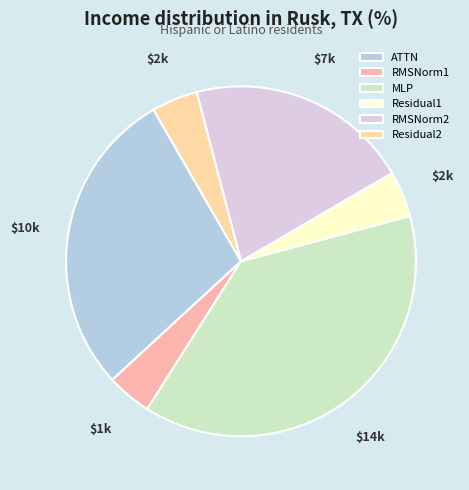

How many segments does this pie chart have?

6